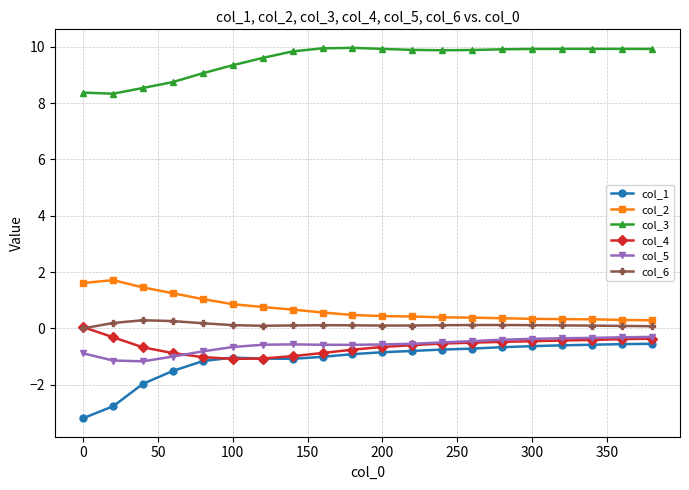

Which series has the largest total across all categories?

col_3